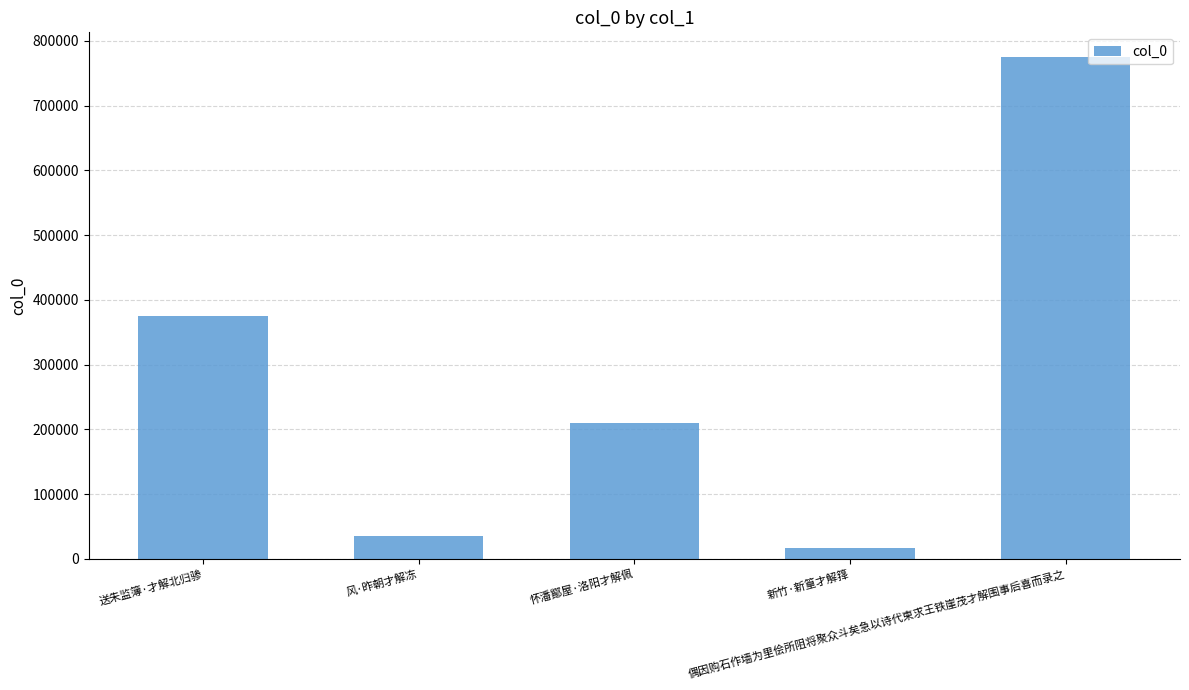

List the labels in order of value, largest first.

偶因购石作墙为里侩所阻将聚众斗矣急以诗代柬求王铁崖茂才解围事后喜而录之, 送朱监簿·才解北归骖, 怀潘鄮屋·洛阳才解佩, 风·昨朝才解冻, 新竹·新篁才解箨